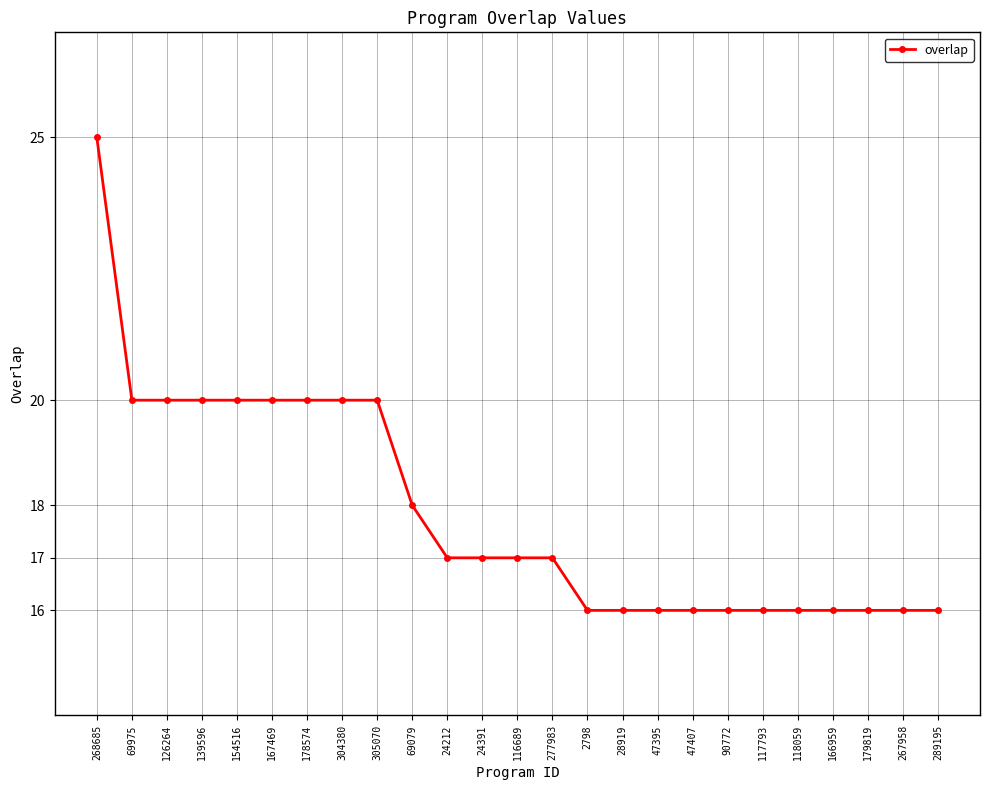

What is the difference between the maximum and minimum values?

9